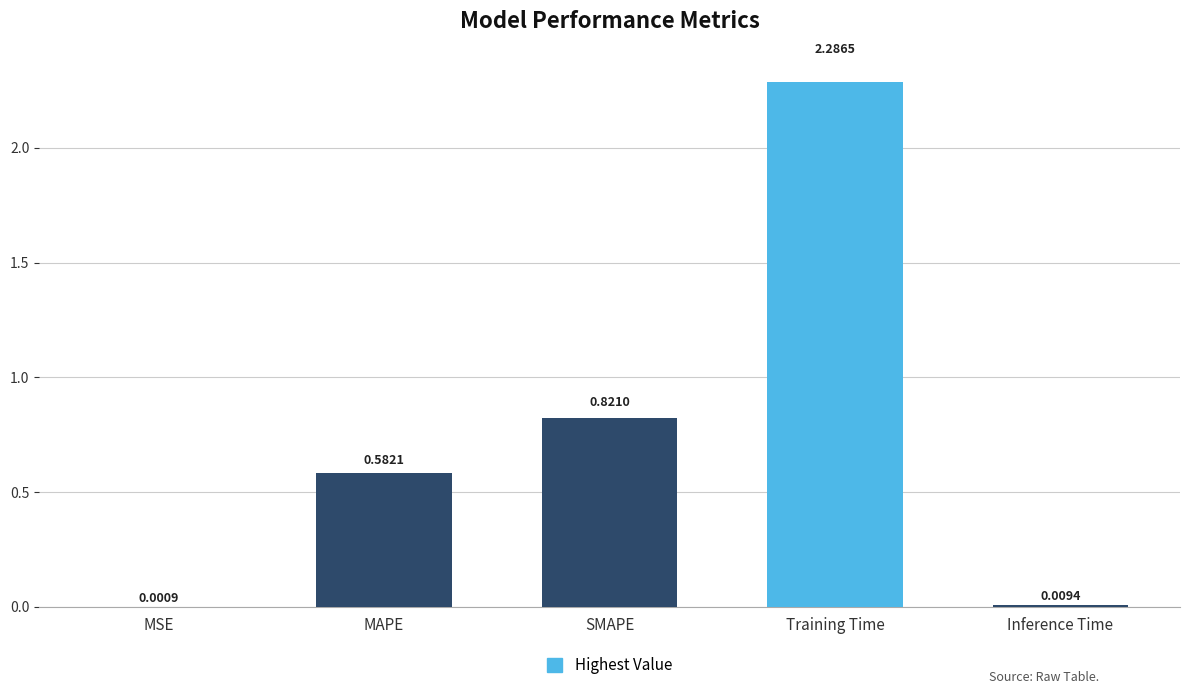

True or false: the data shows 0.0 at MSE.

True